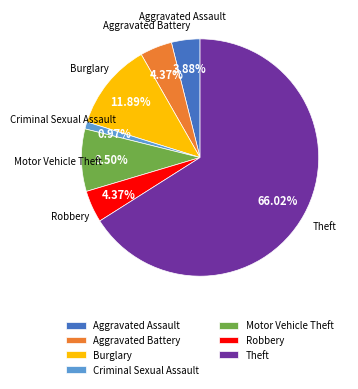

What portion of the pie excludes Aggravated Battery?

95.6%